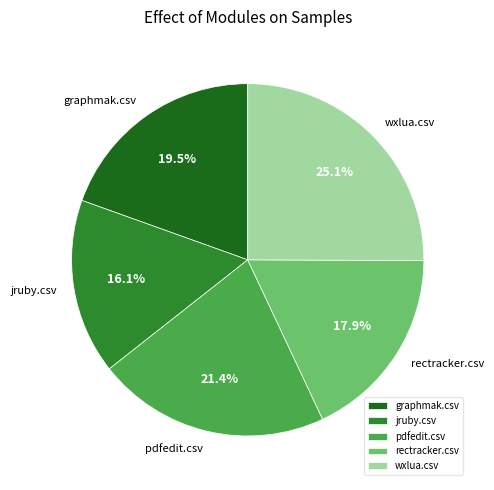

How many segments does this pie chart have?

5